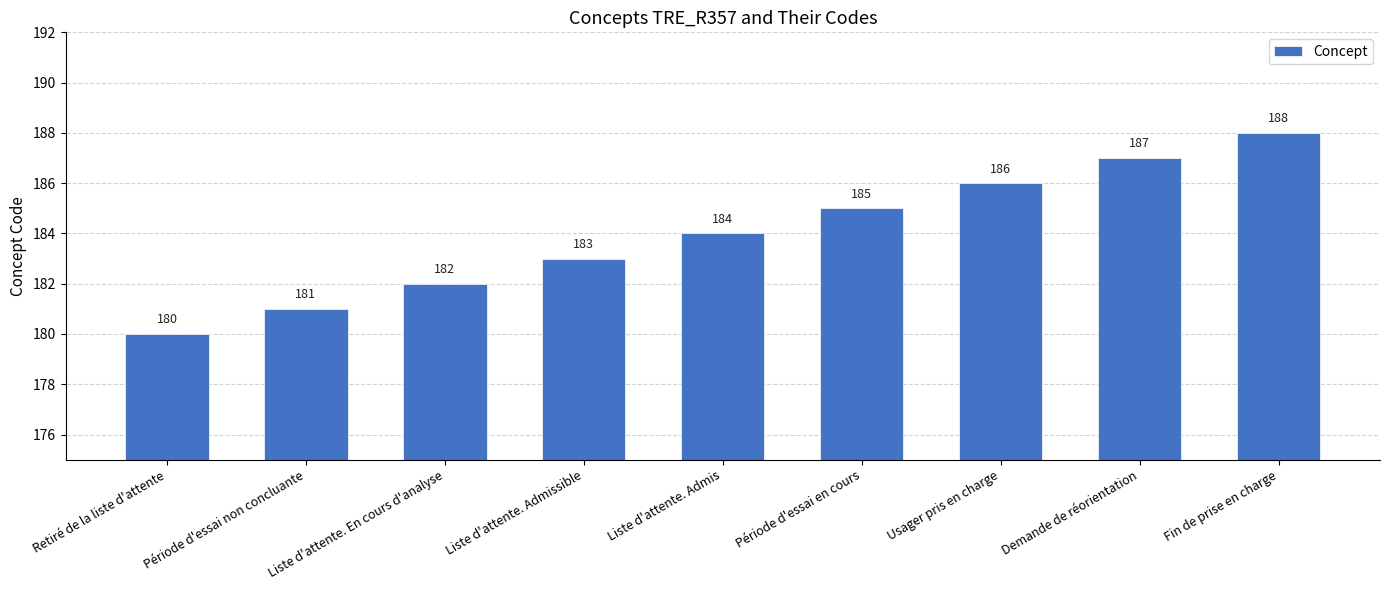

Count the number of categories in the chart.

9